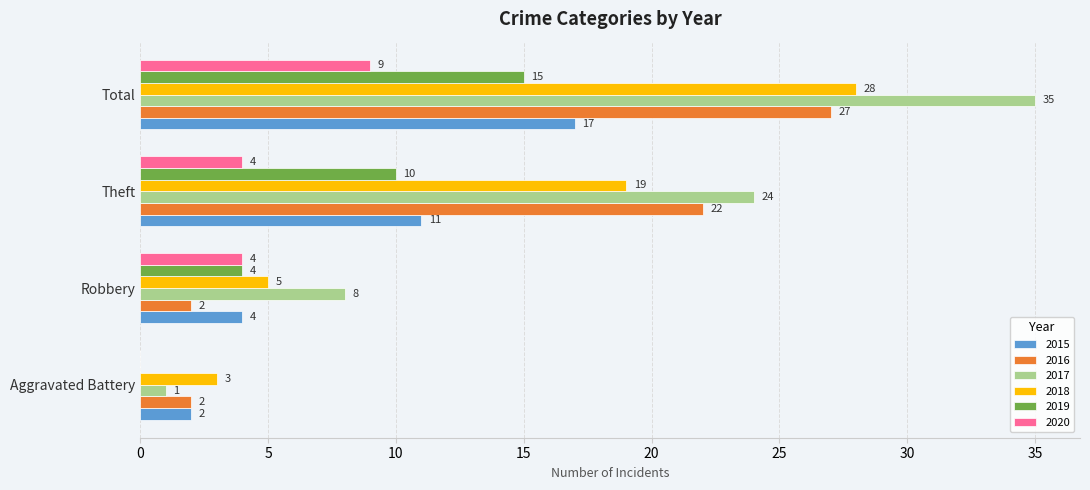

True or false: 2018 has a value of 3 at Aggravated Battery.

True